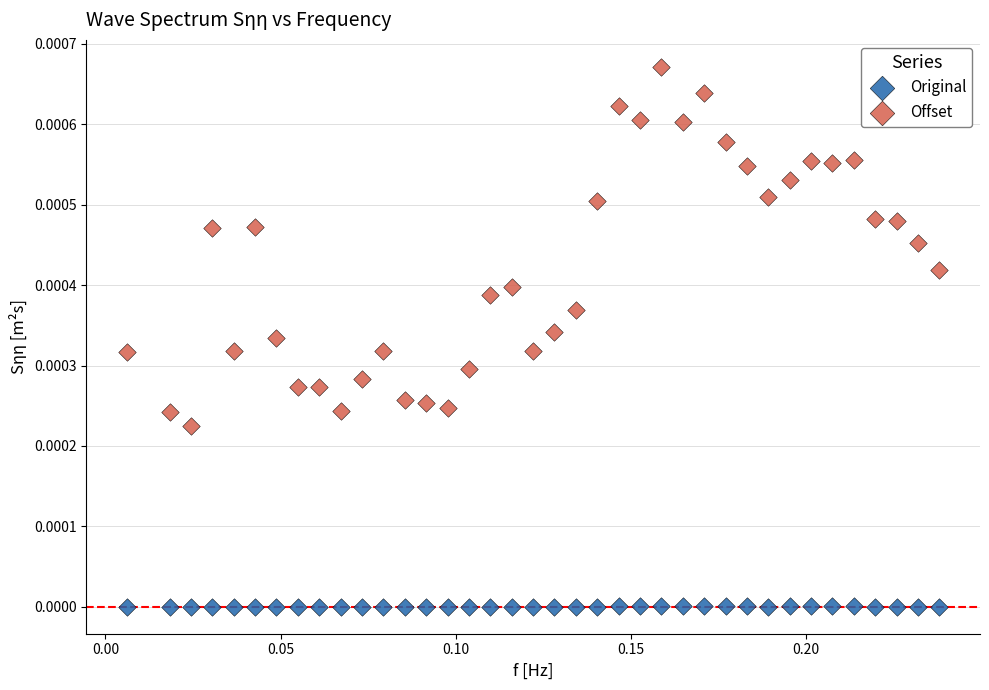

What are all the series names shown in the legend?

Original, Offset